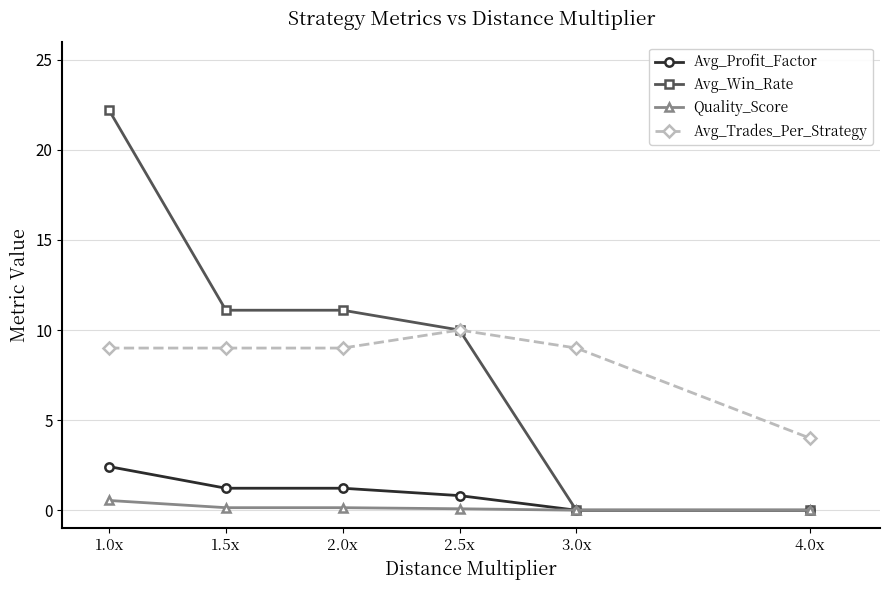

True or false: Avg_Trades_Per_Strategy and Avg_Profit_Factor cross at least once.

False